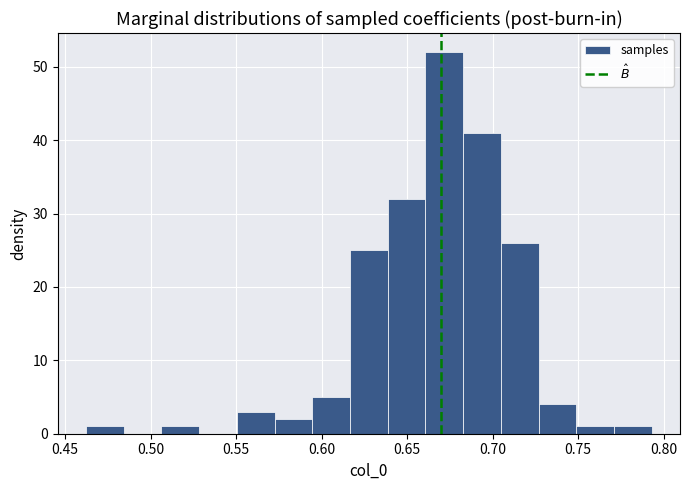

What is the height of the bar covering 0.640 to 0.660 on the x-axis? Neither the bar edges nor the heights are printed on the chart, so give them approximately, as read against the axes.

32